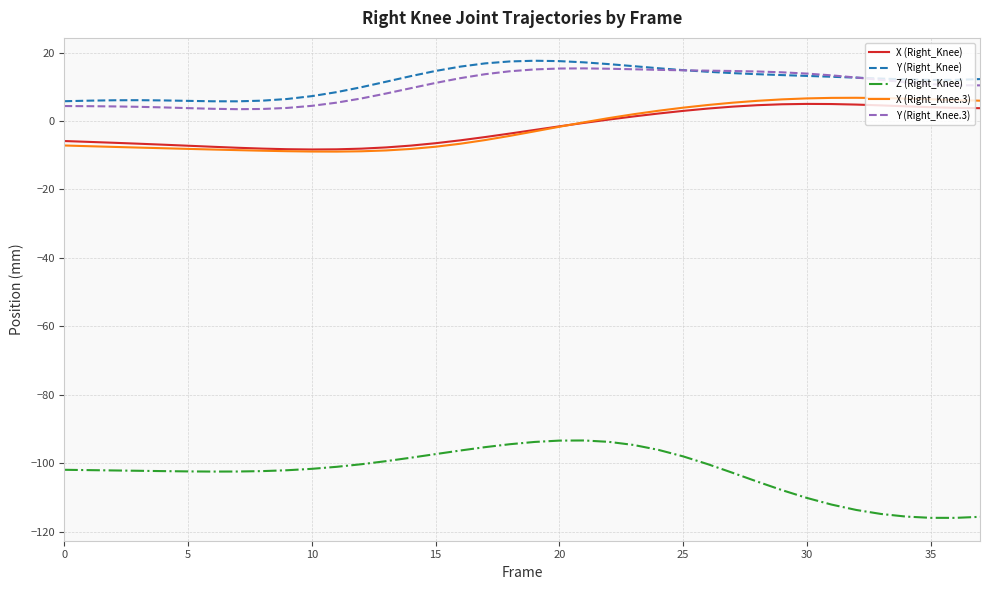

What is the lowest value of the Y (Right_Knee.3) series?

3.5